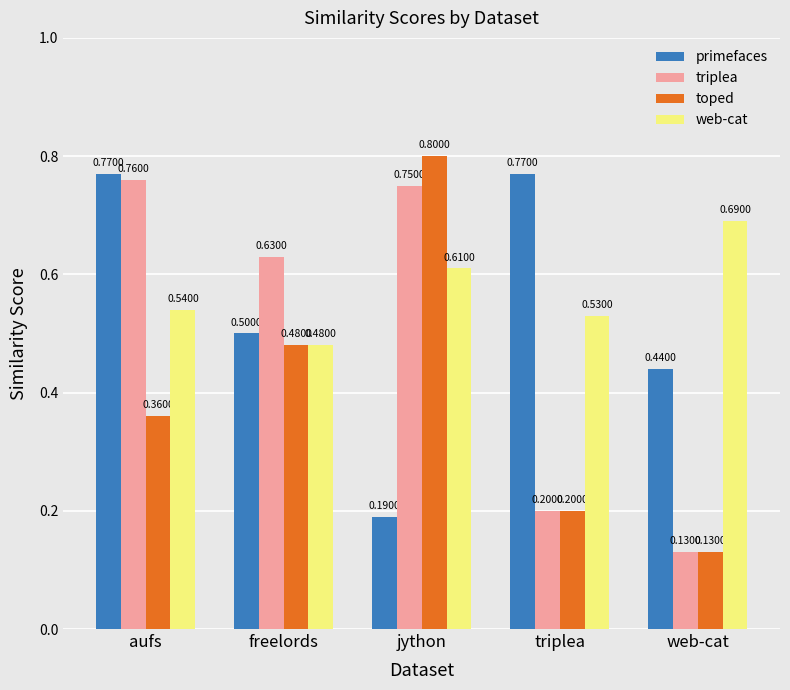

Between jython and triplea, which series saw the biggest shift?

toped